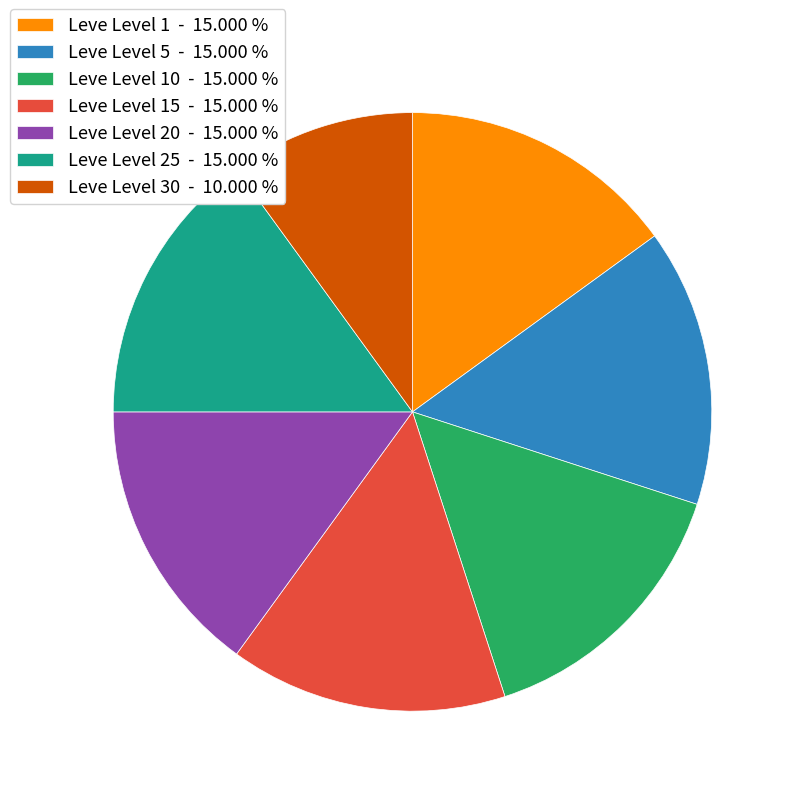

Is the sum of Leve Level 10 - 15.000 % and Leve Level 1 - 15.000 % greater than half?

No